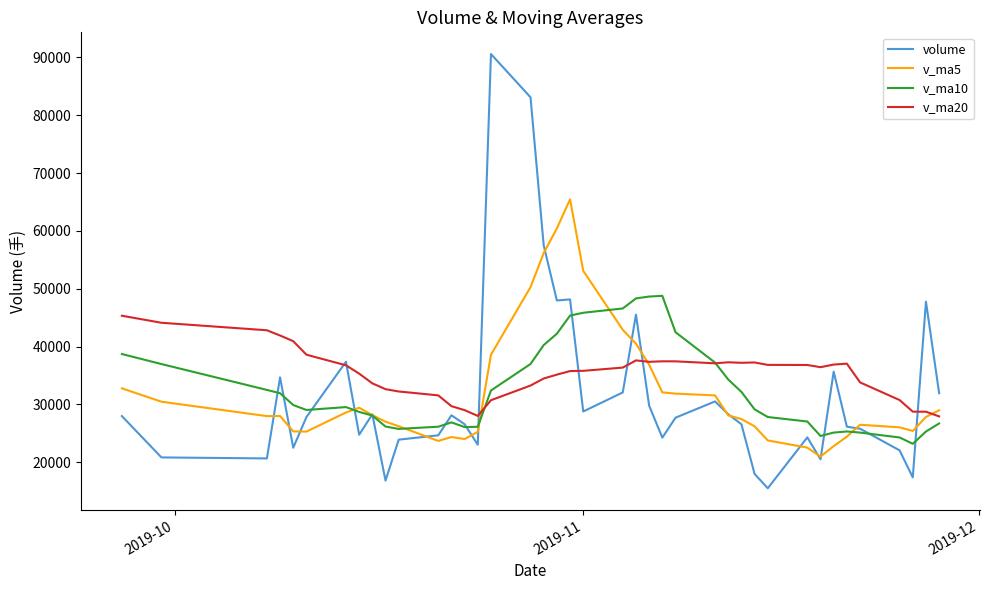

How many times do v_ma5 and v_ma20 cross each other?

3